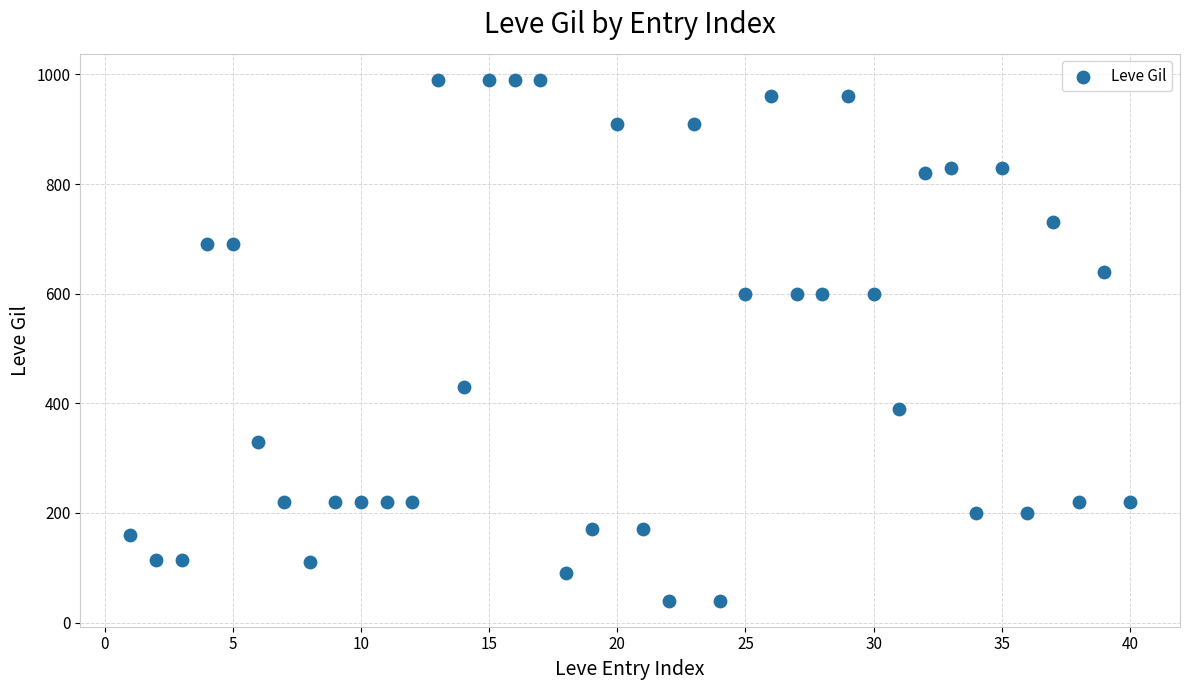

What is the range of Y values (max minus min)?

950